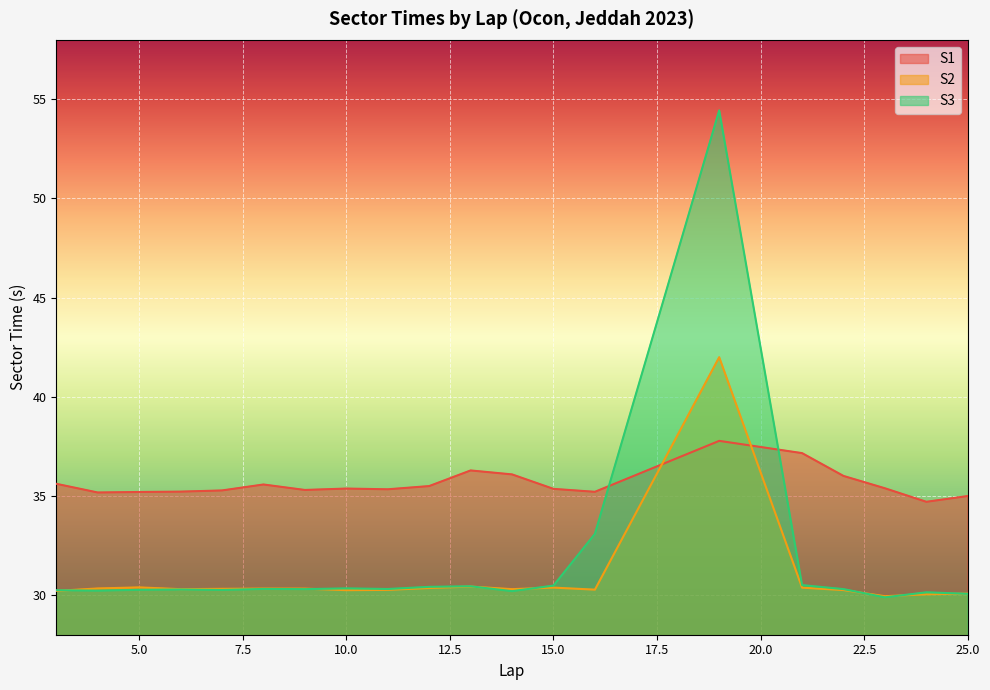

Which has a higher value, 21 or 22?

21